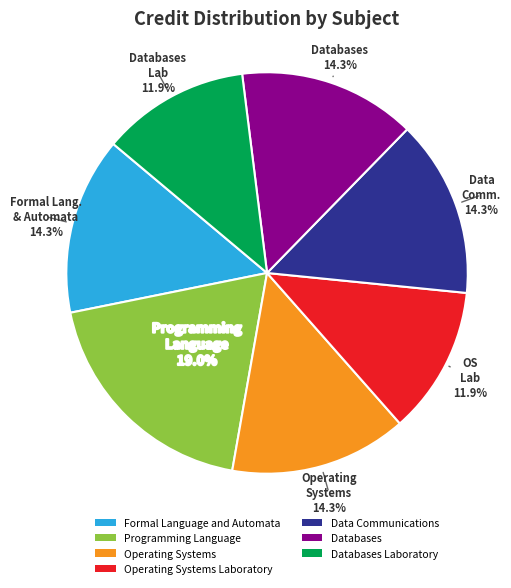

Does any single category account for the majority?

No